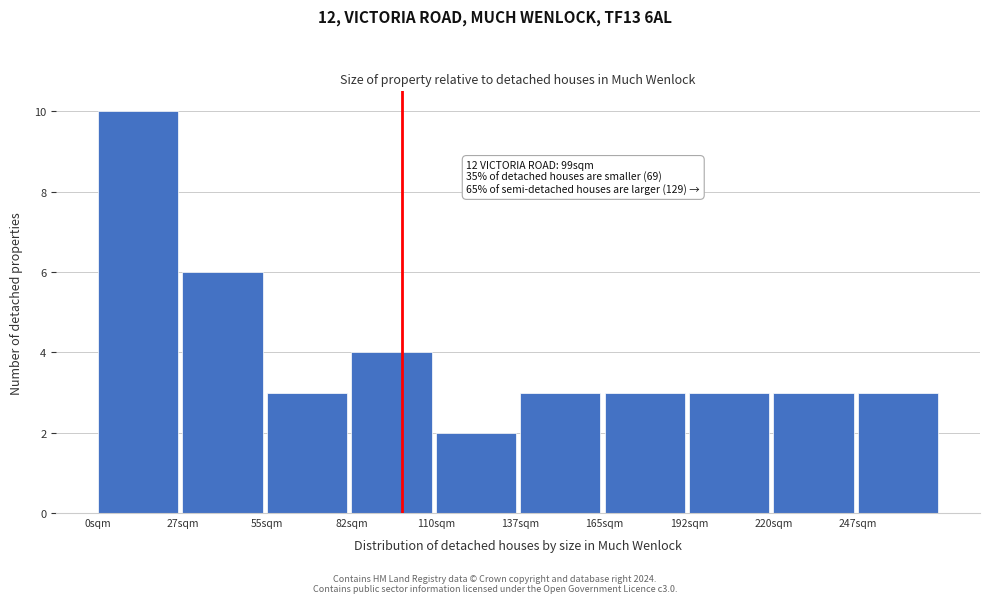

Which range on the x-axis has the tallest bar?

0.0 to 27.5